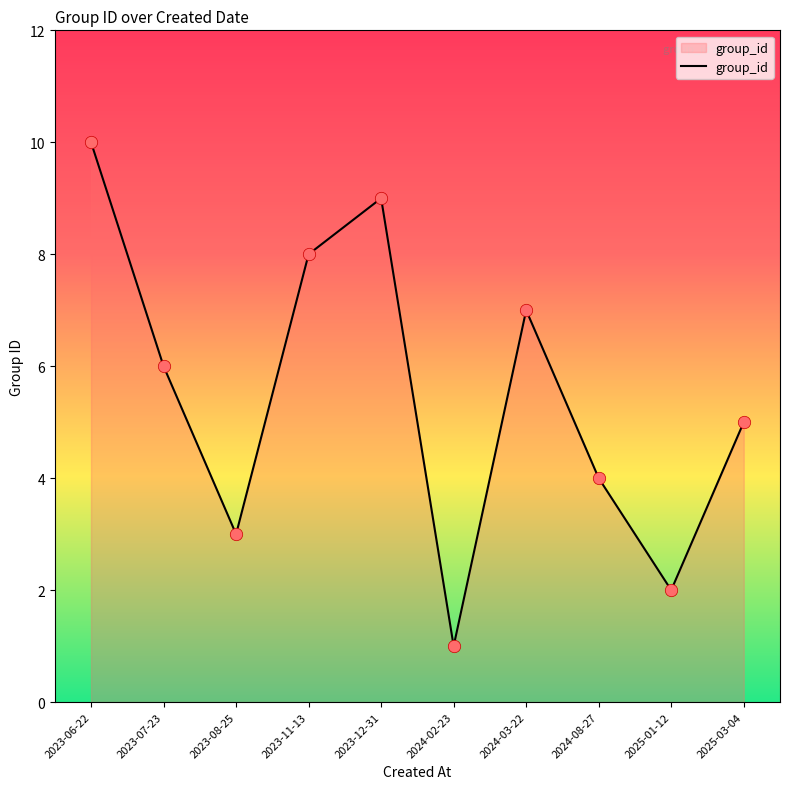

What is the change in value from 2023-07-23 to 2024-08-27?

-2